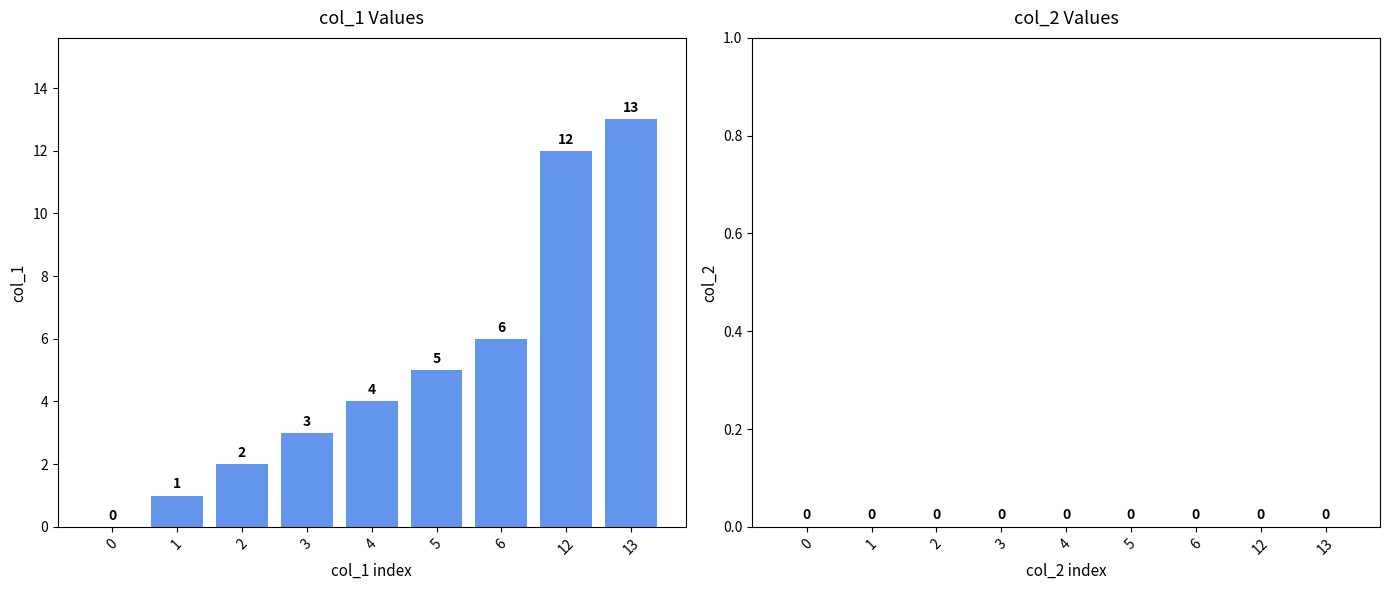

Approximately how many times larger is the value at 6 compared to 4?

1.5